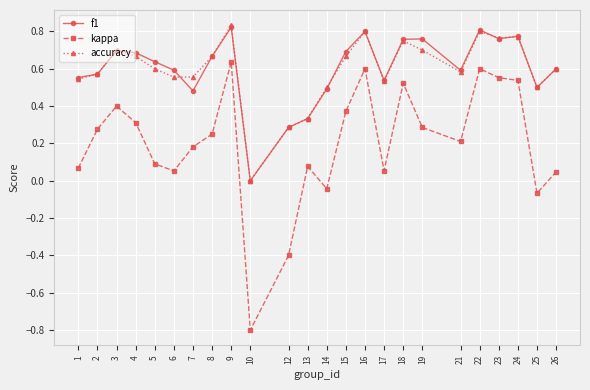

What is the total value across all series at 6?

1.2